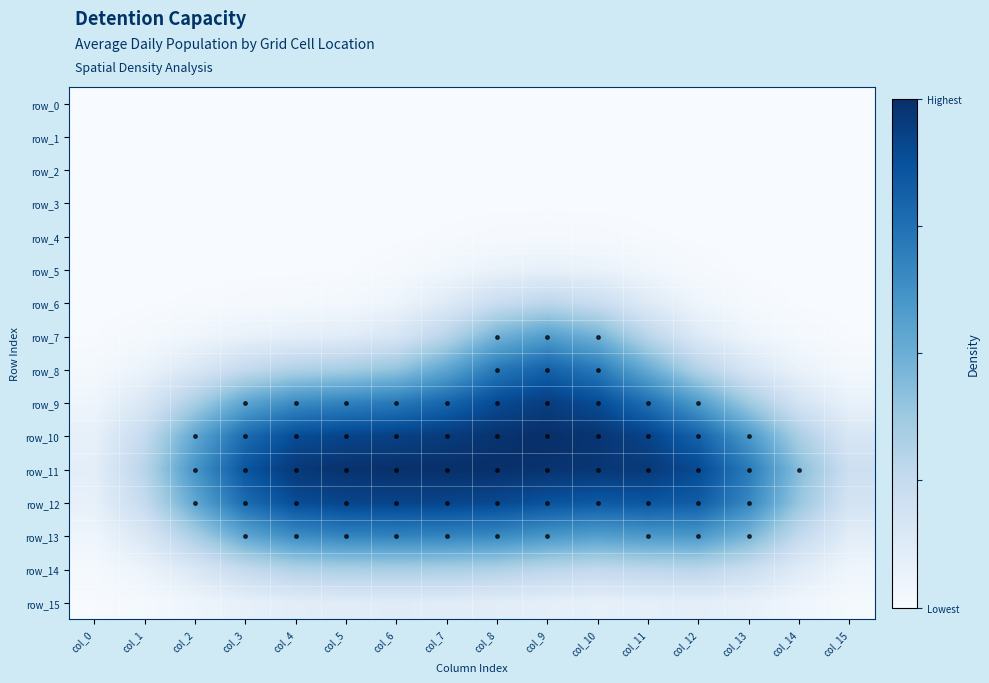

Reading left to right, transcribe all the data shown in this chart.

row_0: 0.0	0.0	0.0	0.0	0.0	0.0	0.0	0.0	0.0	0.0	0.0	0.0	0.0	0.0	0.0	0.0
row_1: 0.0	0.0	0.0	0.0	0.0	0.0	0.0	0.0	0.0	0.0	0.0	0.0	0.0	0.0	0.0	0.0
row_2: 0.0	0.0	0.0	0.0	0.0	0.0	0.0	0.0	0.0	0.0	0.0	0.0	0.0	0.0	0.0	0.0
row_3: 0.0	0.0	0.0	0.0	0.0	0.0	0.0	0.0	0.0	0.0	0.0	0.0	0.0	0.0	0.0	0.0
row_4: 0.0	0.0	0.0	0.0	0.0	0.0	0.0	0.0	0.0	0.0	0.0	0.0	0.0	0.0	0.0	0.0
row_5: 0.0	0.0	0.0	0.0	0.0	0.0	0.0	0.0	0.1	0.1	0.1	0.0	0.0	0.0	0.0	0.0
row_6: 0.0	0.0	0.0	0.0	0.0	0.0	0.0	0.1	0.2	0.3	0.2	0.1	0.0	0.0	0.0	0.0
row_7: 0.0	0.0	0.0	0.1	0.1	0.1	0.2	0.3	0.5	0.6	0.5	0.3	0.1	0.0	0.0	0.0
row_8: 0.0	0.1	0.1	0.3	0.3	0.3	0.4	0.5	0.7	0.8	0.7	0.5	0.3	0.2	0.1	0.0
row_9: 0.0	0.1	0.3	0.5	0.6	0.7	0.7	0.8	0.9	0.9	0.9	0.8	0.6	0.4	0.2	0.1
row_10: 0.1	0.2	0.5	0.8	0.9	0.9	0.9	1.0	1.0	1.0	1.0	0.9	0.8	0.6	0.3	0.2
row_11: 0.1	0.3	0.6	0.9	1.0	1.0	1.0	1.0	1.0	1.0	1.0	1.0	0.9	0.7	0.4	0.2
row_12: 0.1	0.2	0.5	0.8	0.9	0.9	0.9	0.9	0.9	0.9	0.8	0.9	0.8	0.7	0.4	0.2
row_13: 0.0	0.1	0.3	0.5	0.6	0.7	0.7	0.7	0.7	0.6	0.6	0.6	0.6	0.5	0.3	0.1
row_14: 0.0	0.1	0.1	0.3	0.3	0.3	0.3	0.3	0.3	0.3	0.3	0.3	0.3	0.2	0.1	0.0
row_15: 0.0	0.0	0.0	0.1	0.1	0.1	0.1	0.1	0.1	0.1	0.1	0.1	0.1	0.1	0.0	0.0